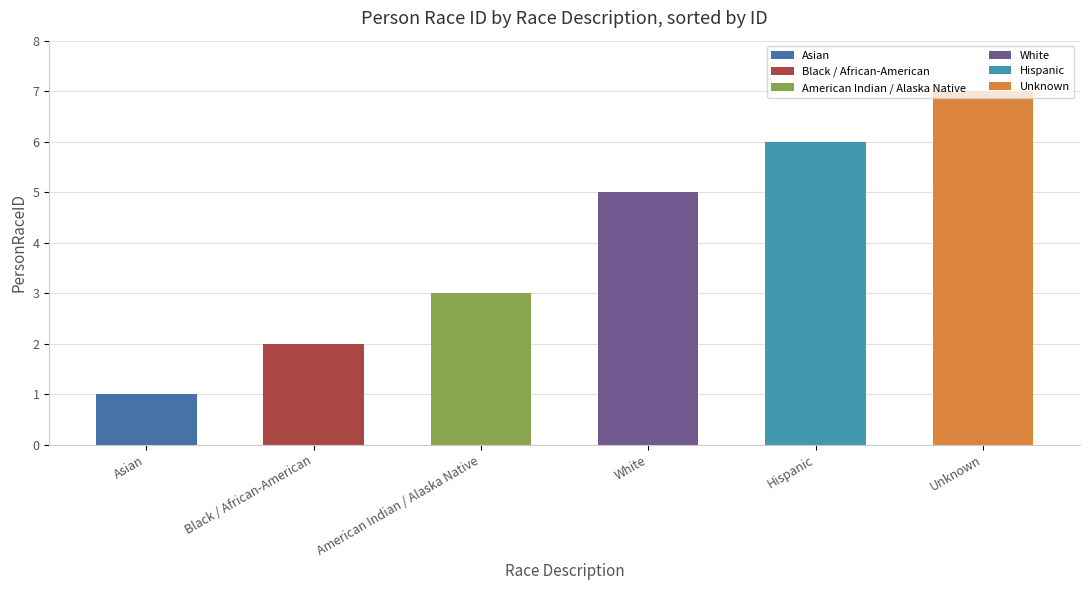

What is the maximum value shown in the chart?

7